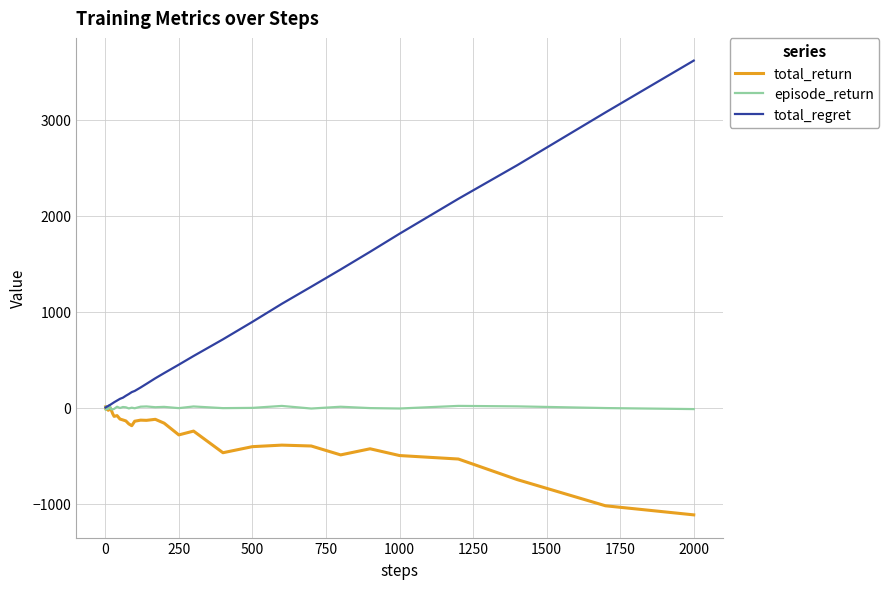

Which series has the widest spread of values?

total_regret